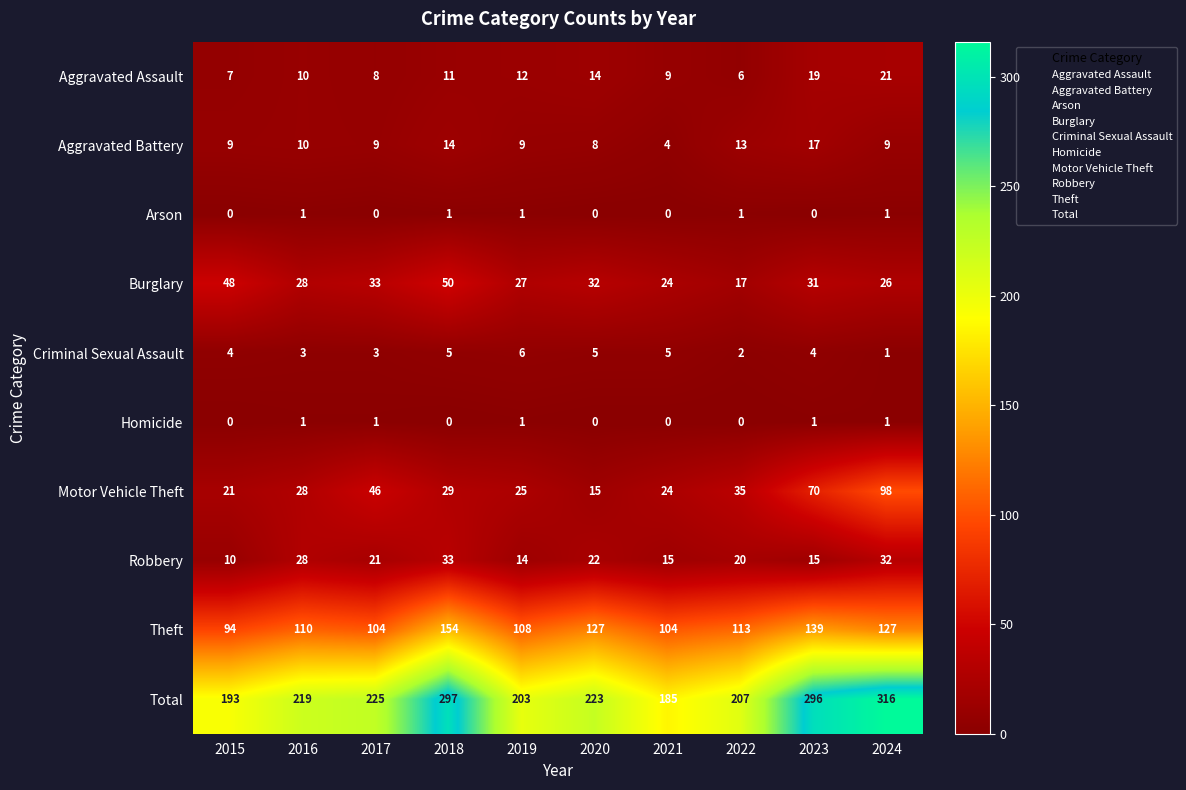

What is the maximum value shown in the chart?

316